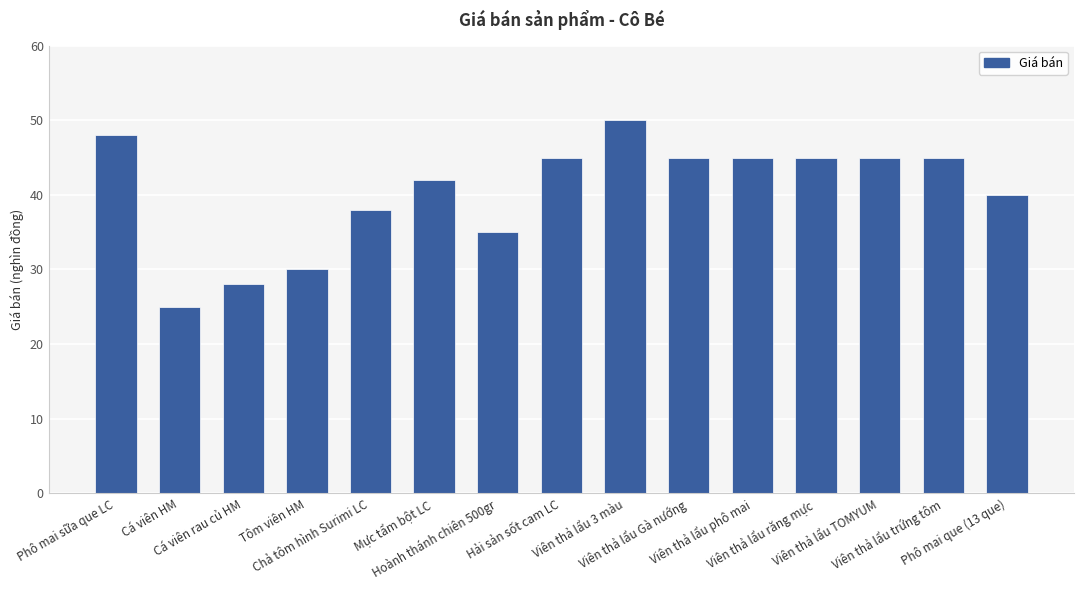

What is the value of the 9th bar from the left?

50